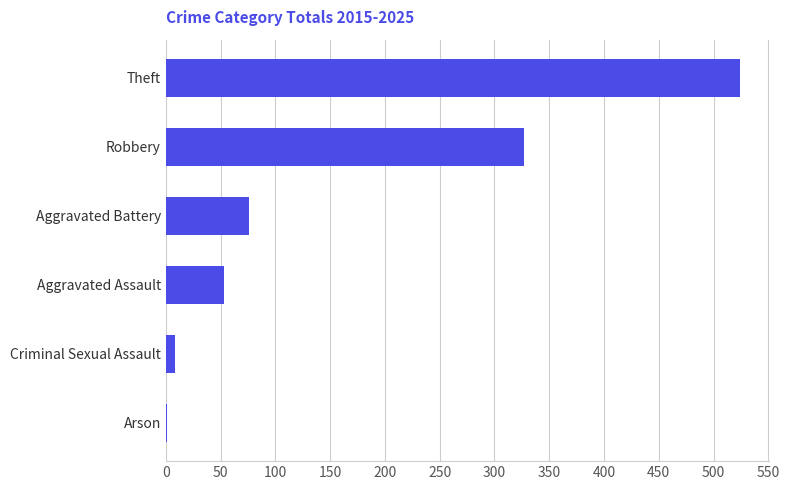

The value at Aggravated Assault is 92. True or false?

False